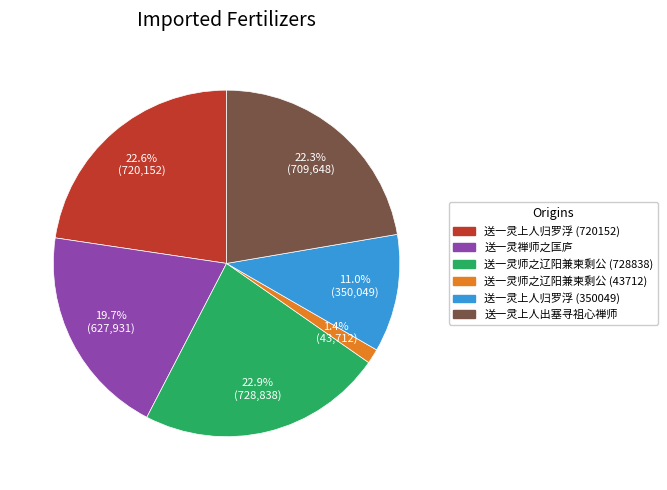

To the nearest percent, what portion does 送一灵禅师之匡庐 represent?

20%